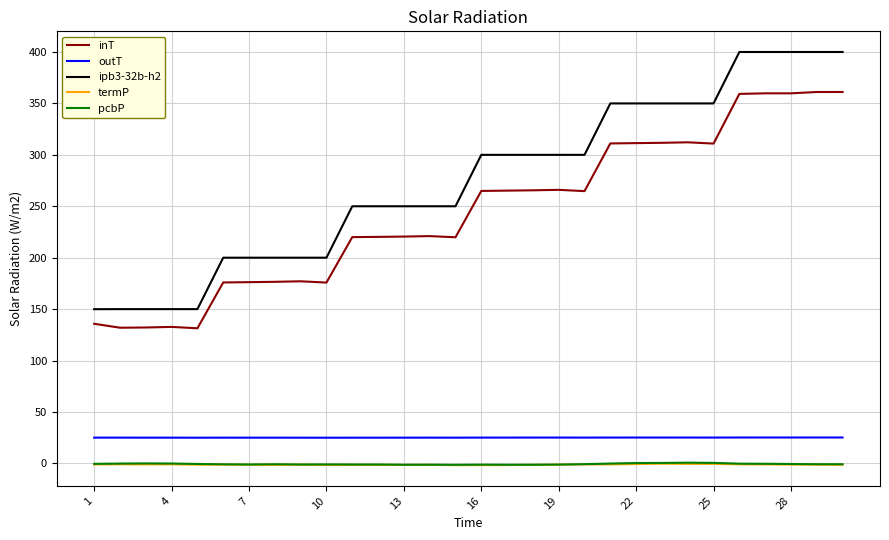

Which series has the largest range (max minus min)?

ipb3-32b-h2